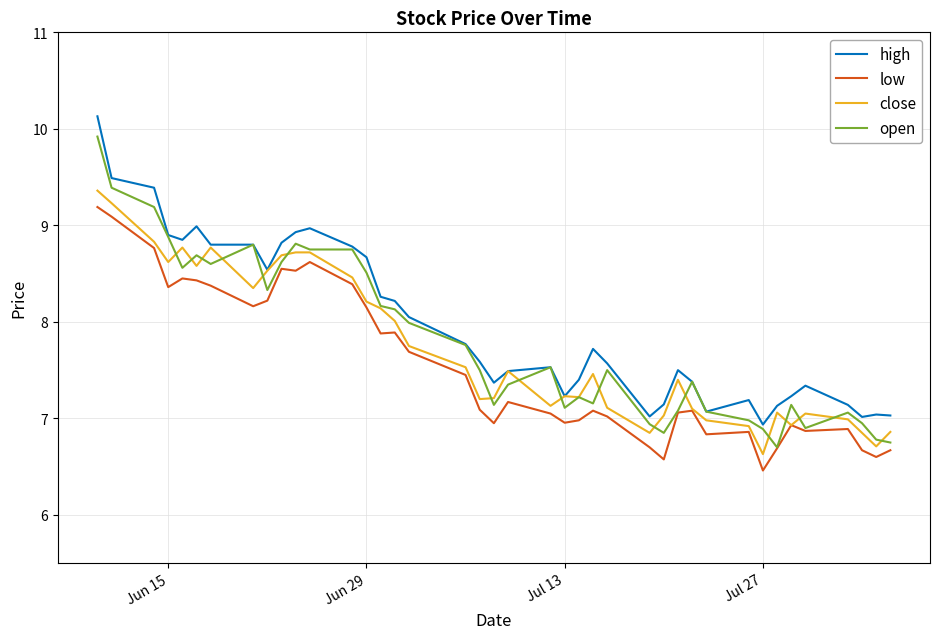

True or false: high and low cross at least once.

False